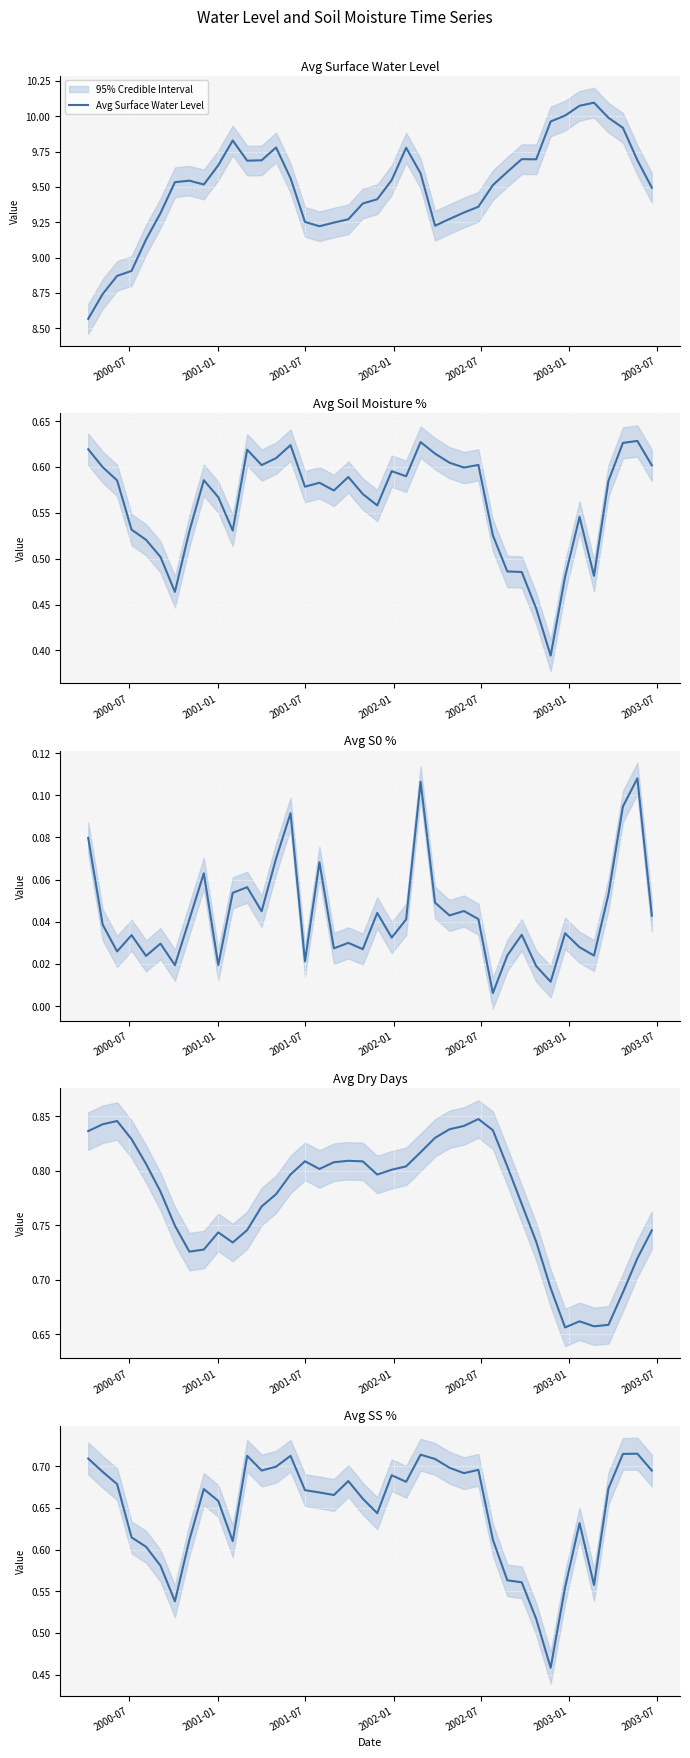

How many lines are shown in the chart?

5